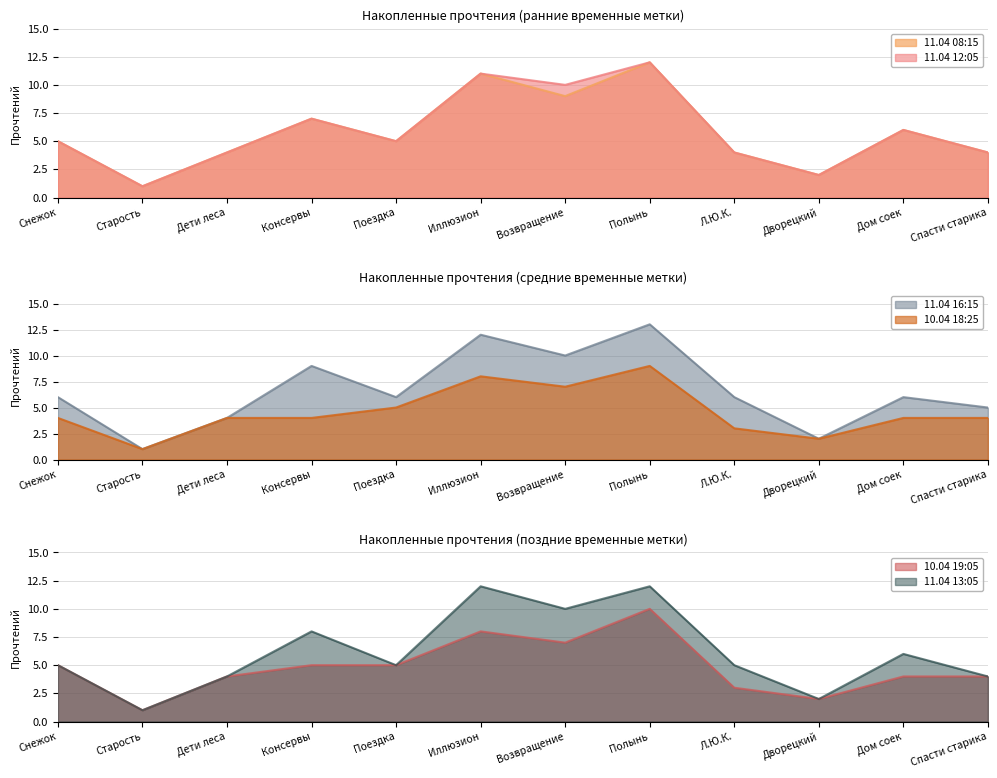

Where is the first local minimum for 11.04 16:15?

Старость